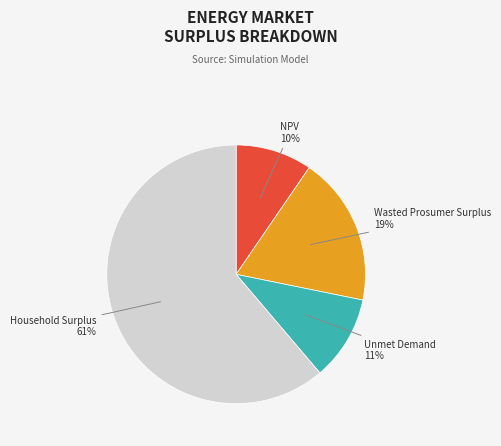

Is there any slice that represents more than half of the pie?

Yes